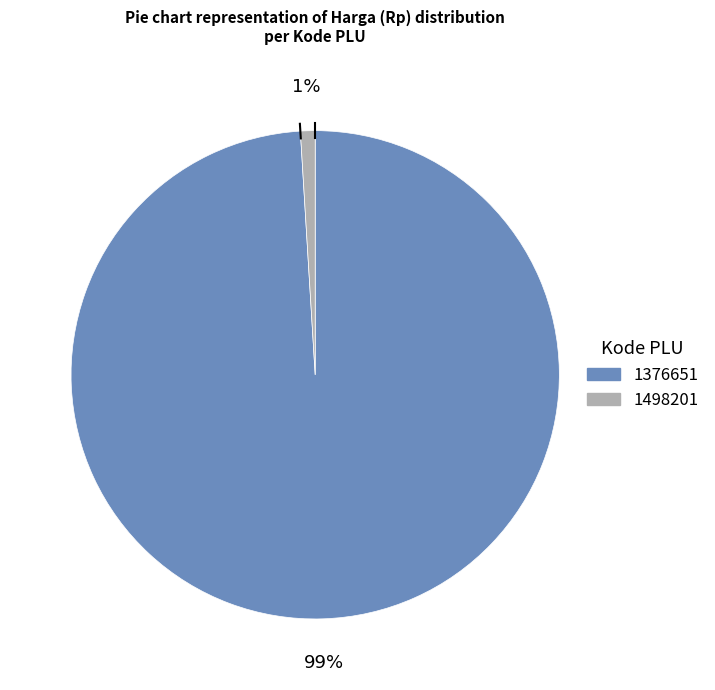

To the nearest percent, what portion does 1376651 represent?

99%